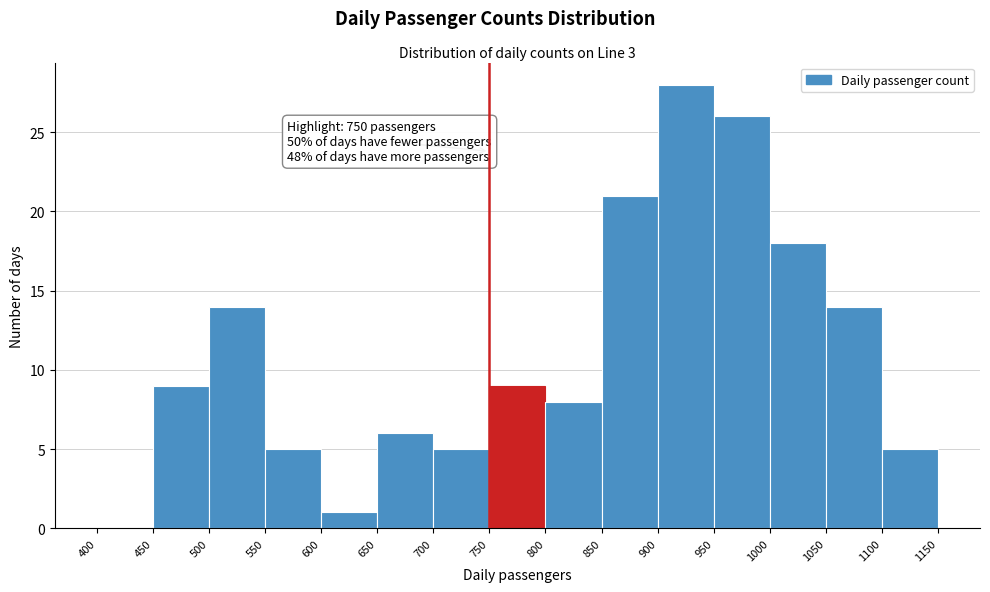

Over which range of the x-axis is the bar tallest?

900 to 950